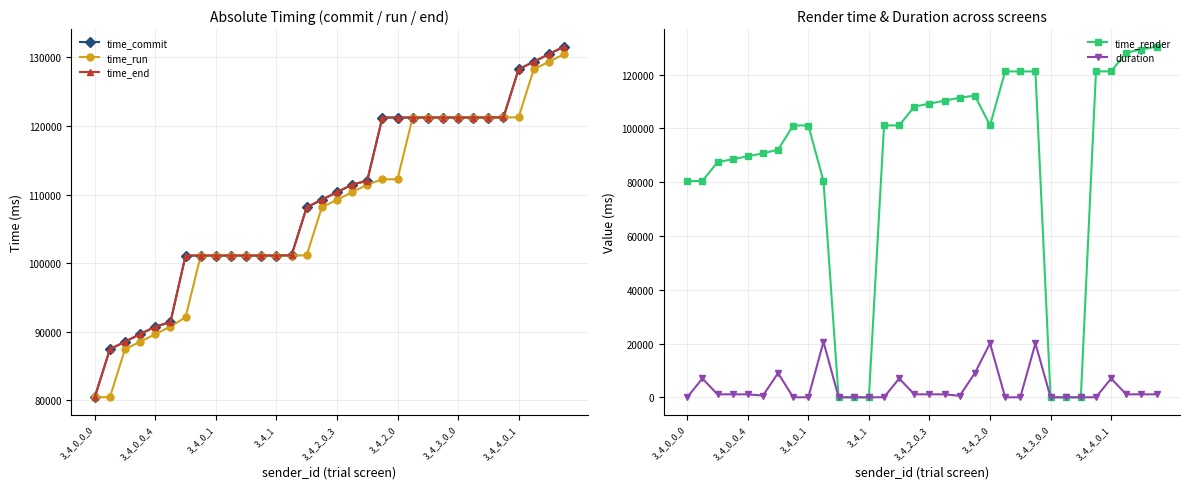

How many interior local peaks does the time_end series have?

2